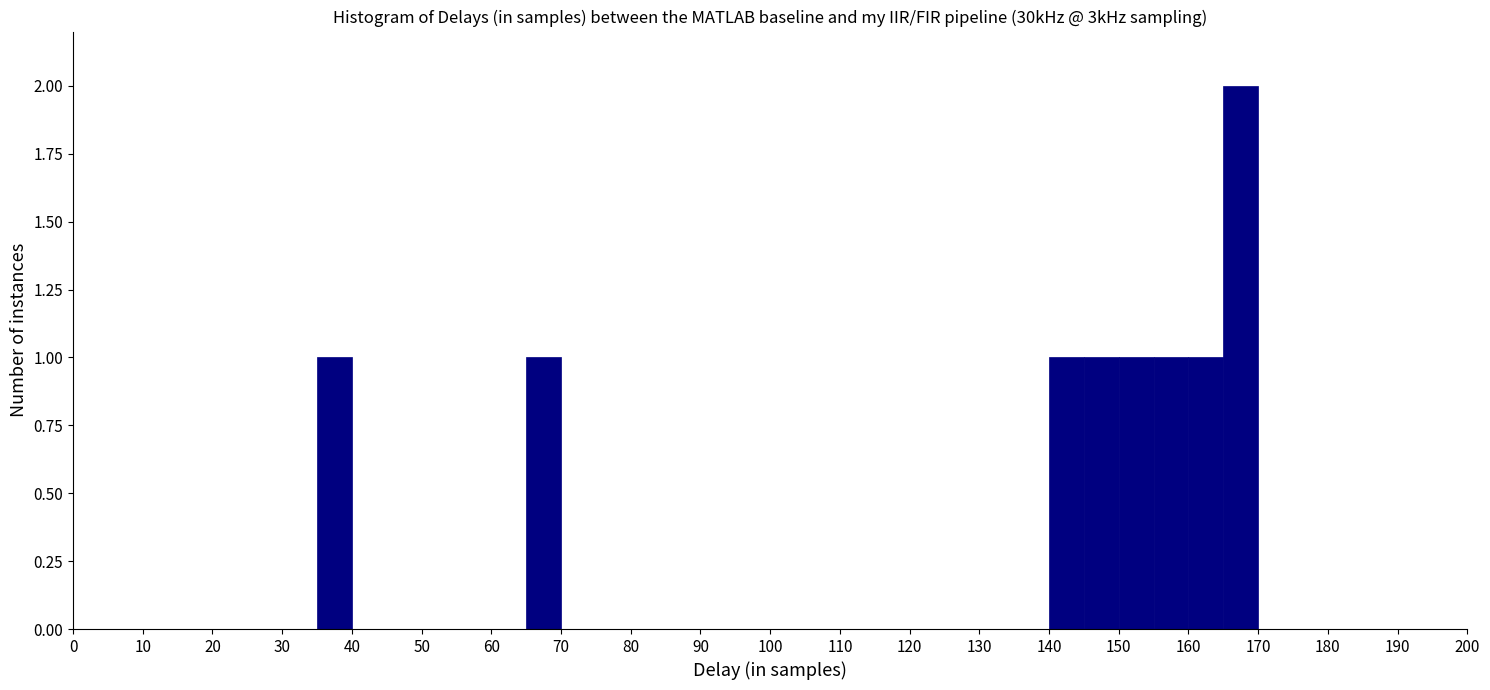

Reading left to right, transcribe this chart: for each bar, give the range it covers on the x-axis and its height. The values are not printed on the chart, so give them approximately, as read against the axis.

0 to 5: 0
5 to 10: 0
10 to 15: 0
15 to 20: 0
20 to 25: 0
25 to 30: 0
30 to 35: 0
35 to 40: 1
40 to 45: 0
45 to 50: 0
50 to 55: 0
55 to 60: 0
60 to 65: 0
65 to 70: 1
70 to 75: 0
75 to 80: 0
80 to 85: 0
85 to 90: 0
90 to 95: 0
95 to 100: 0
100 to 105: 0
105 to 110: 0
110 to 115: 0
115 to 120: 0
120 to 125: 0
125 to 130: 0
130 to 135: 0
135 to 140: 0
140 to 145: 1
145 to 150: 1
150 to 155: 1
155 to 160: 1
160 to 165: 1
165 to 170: 2
170 to 175: 0
175 to 180: 0
180 to 185: 0
185 to 190: 0
190 to 195: 0
195 to 200: 0